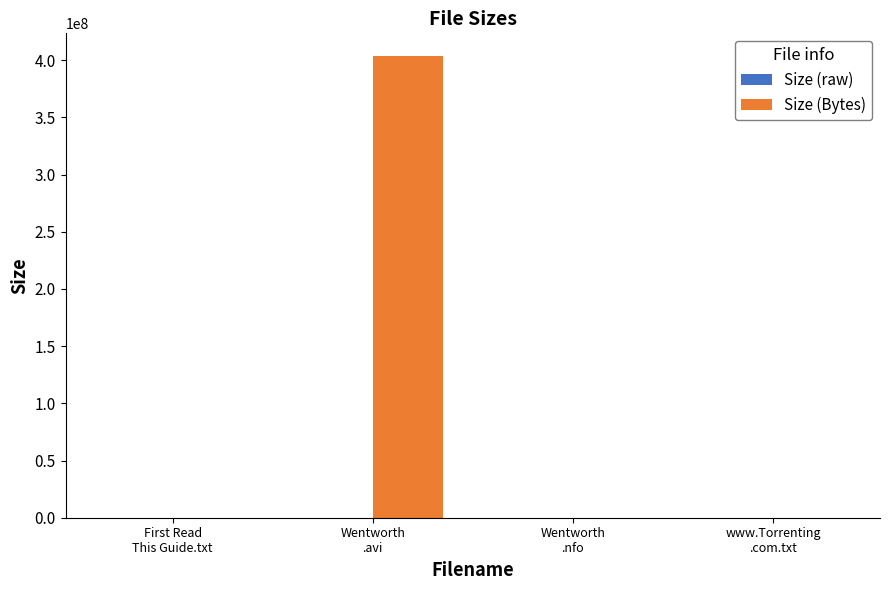

Which series has the largest total across all categories?

Size (Bytes)